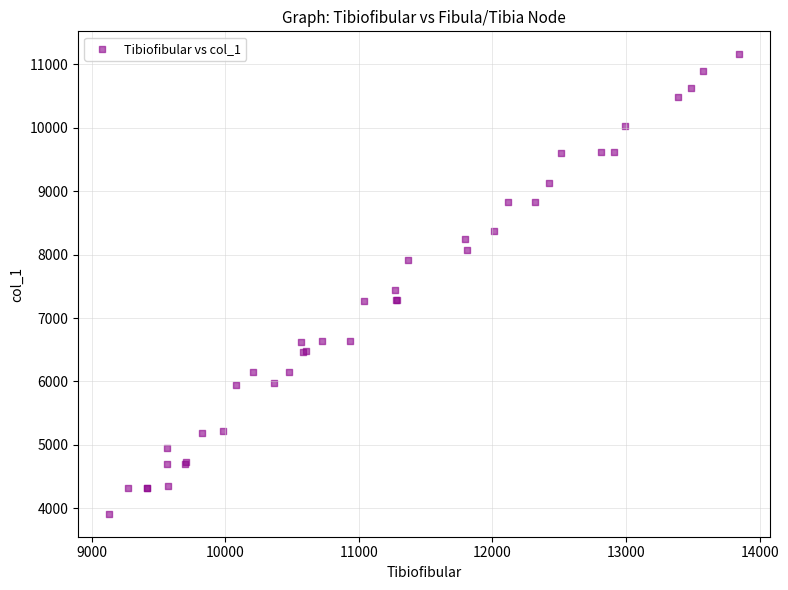

What Y value in the scatter plot is closest to 7535?

7446